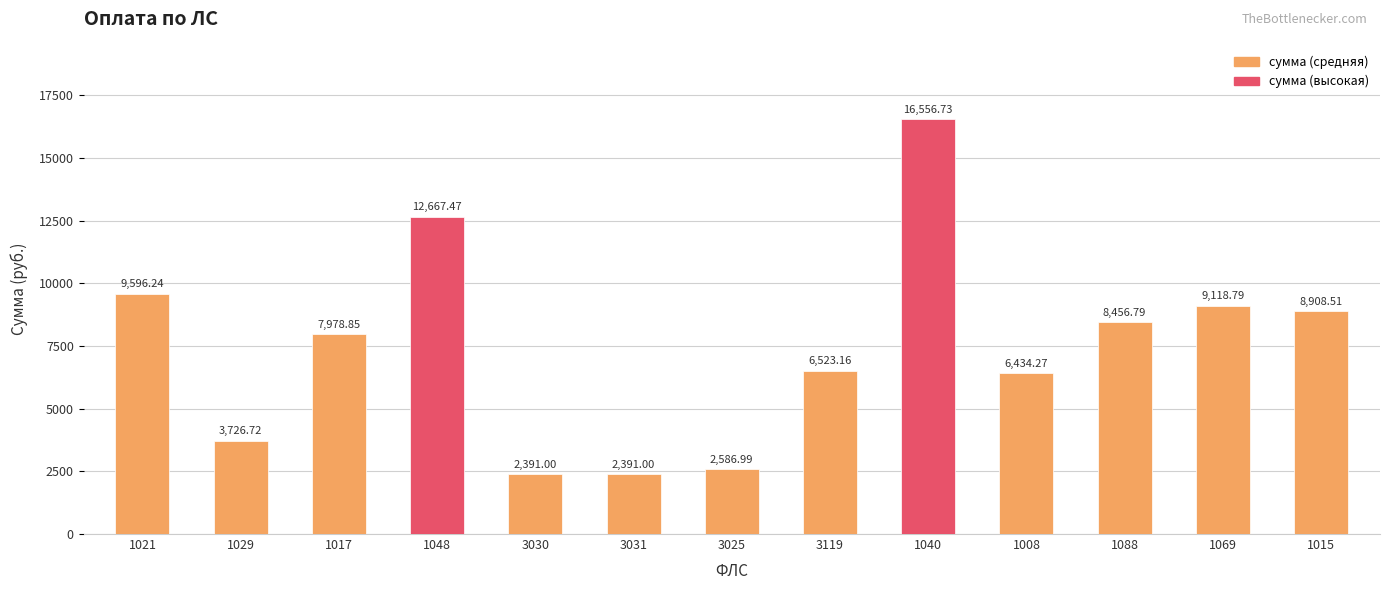

The chart shows a value of 2326.4 at 3119. True or false?

False